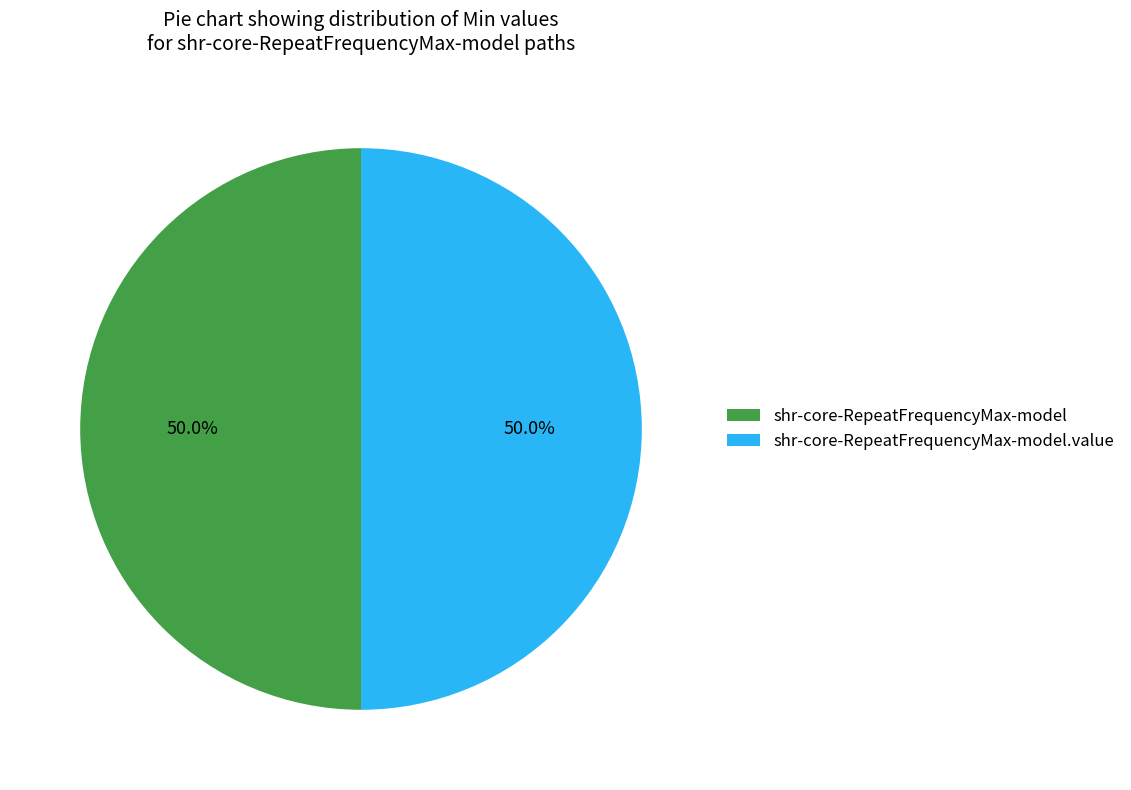

Approximately how many times larger is the value at shr-core-RepeatFrequencyMax-model.value compared to shr-core-RepeatFrequencyMax-model?

1.0